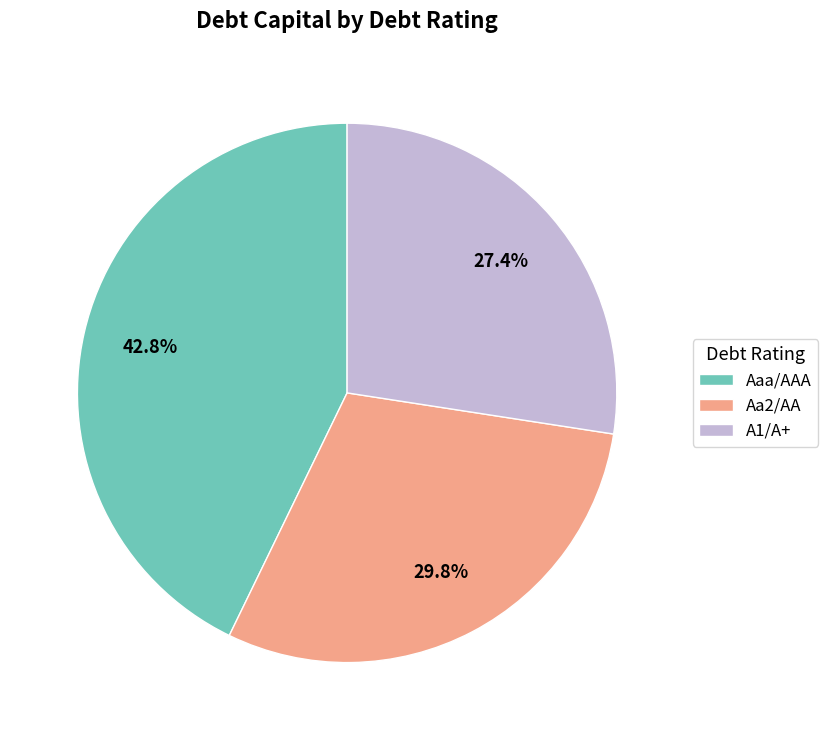

Rank the categories by value from lowest to highest.

A1/A+, Aa2/AA, Aaa/AAA